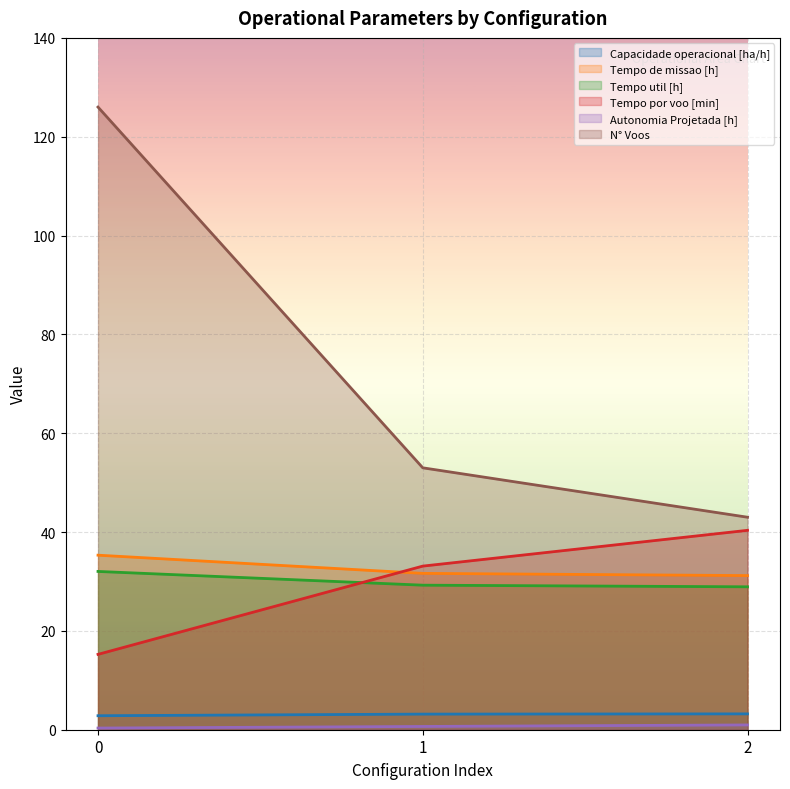

Does the chart display data point markers on the line(s)?

No